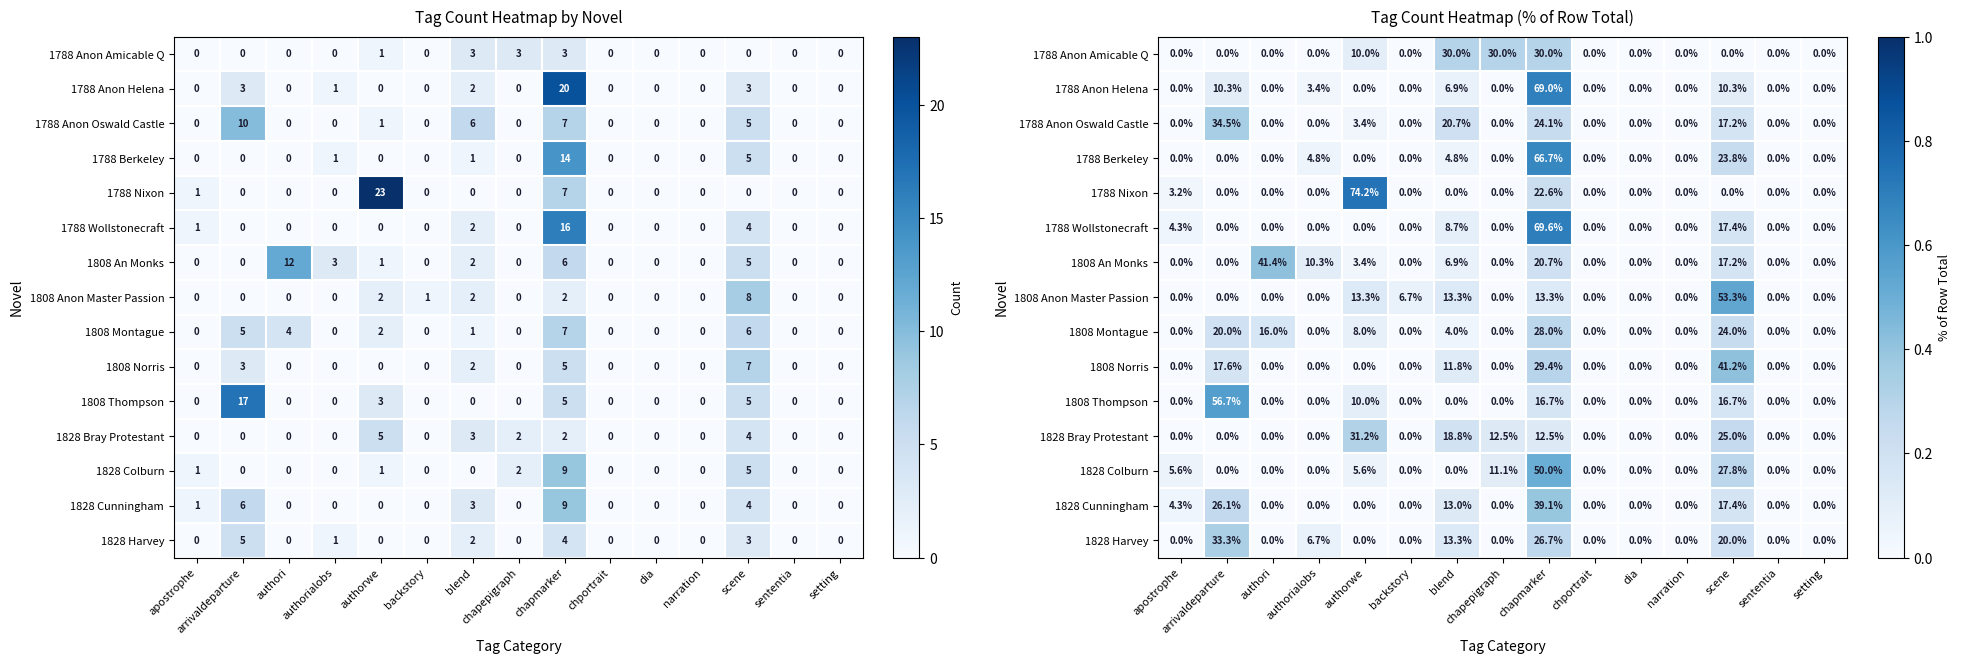

Which category has the highest value across all series?

authorwe